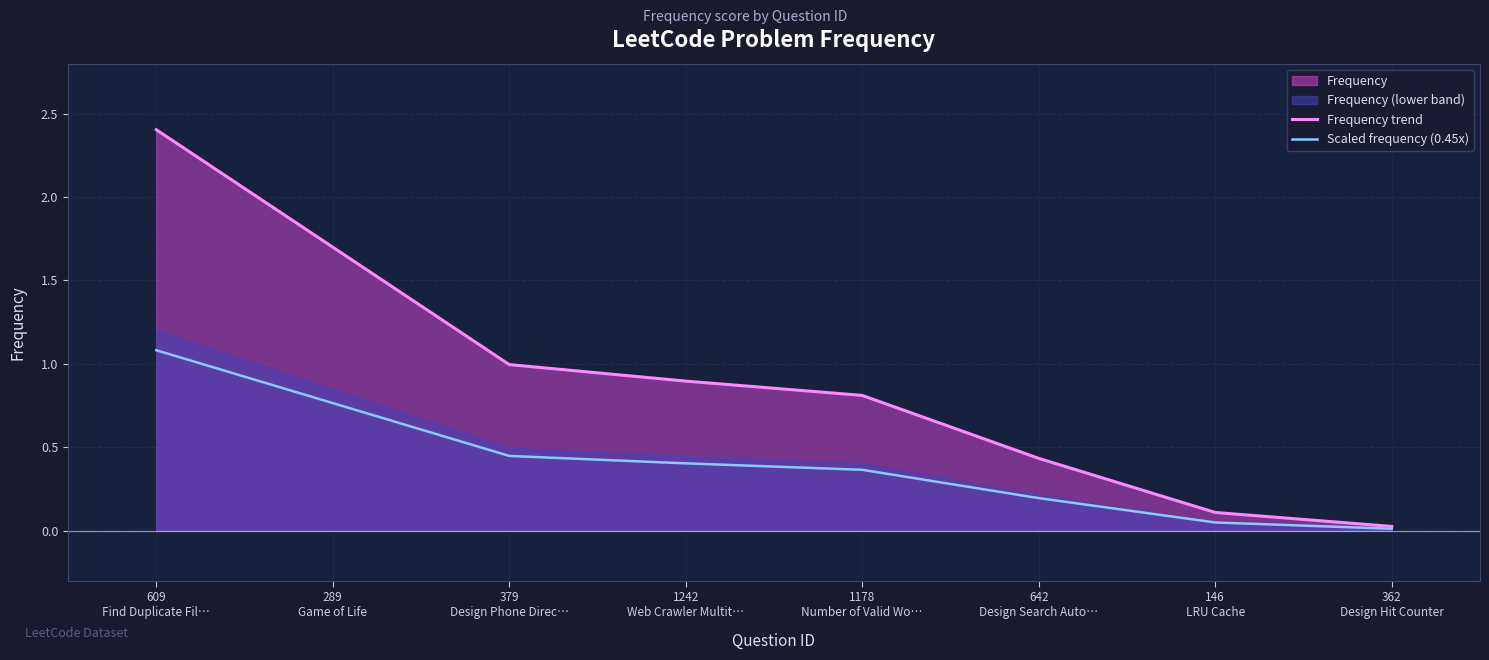

Which series changed the most between 289
Game of Life and 362
Design Hit Counter?

Frequency trend